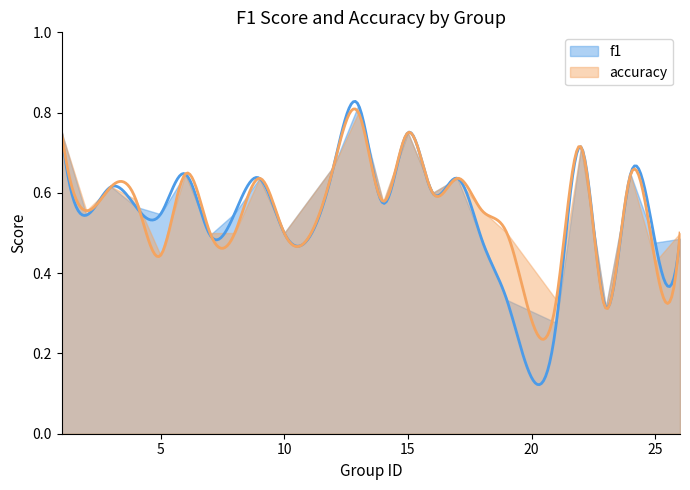

The value of accuracy at 14 is 0.4. True or false?

False